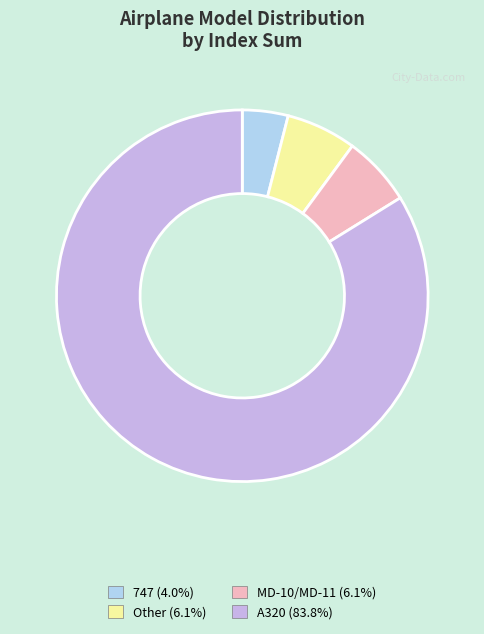

Between A320 and Other, which is larger?

A320